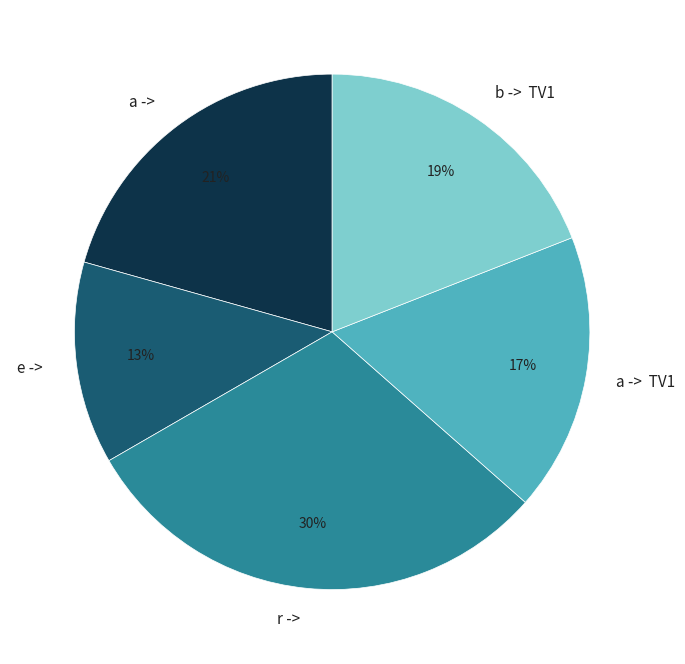

True or false: e -> accounts for 13% of the total.

True